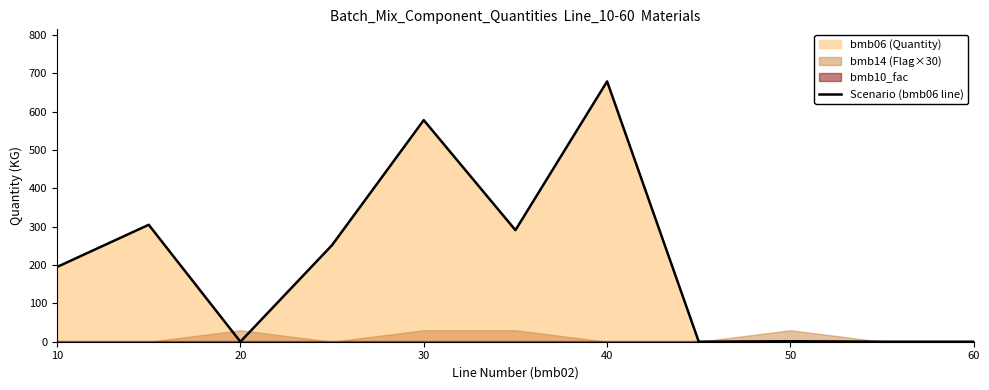

The value of Scenario (bmb06 line) at 60 is 0.0. True or false?

True